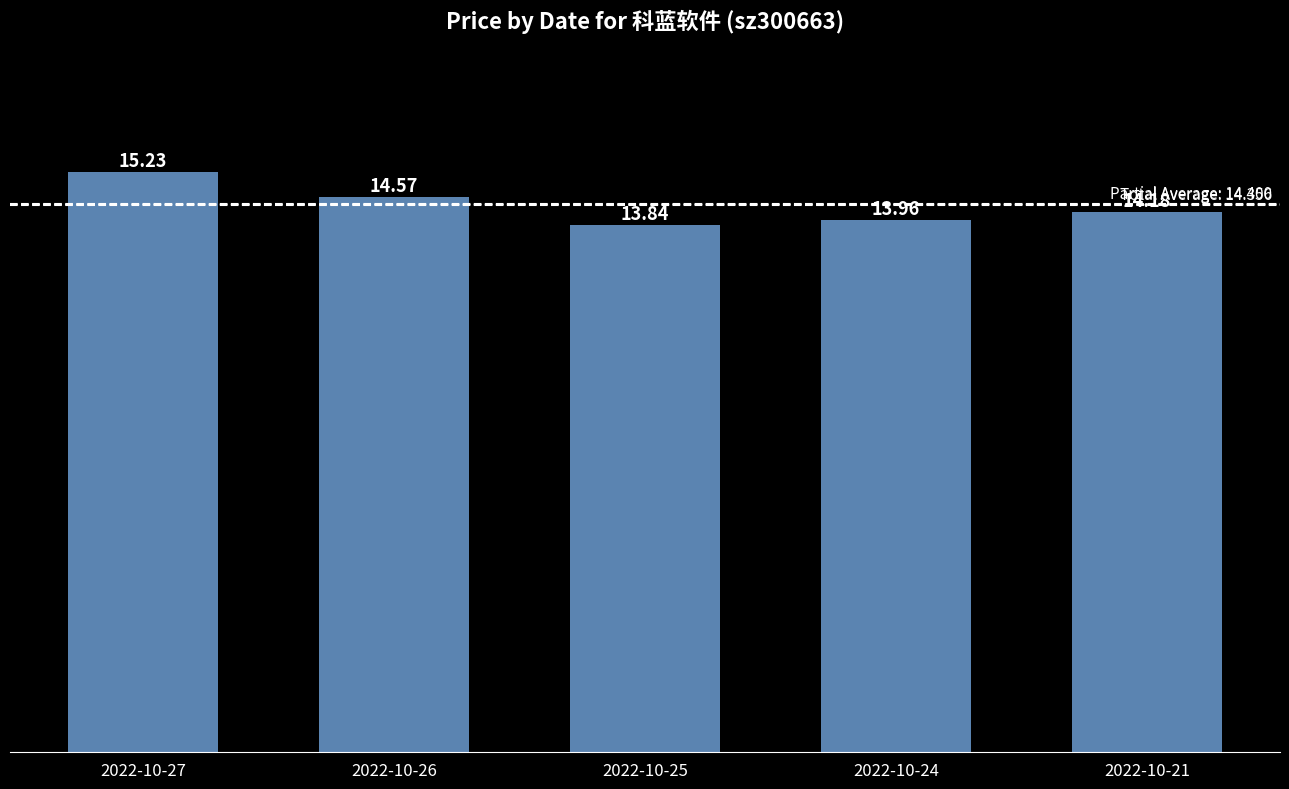

What is the change in value from 2022-10-27 to 2022-10-26?

-0.7